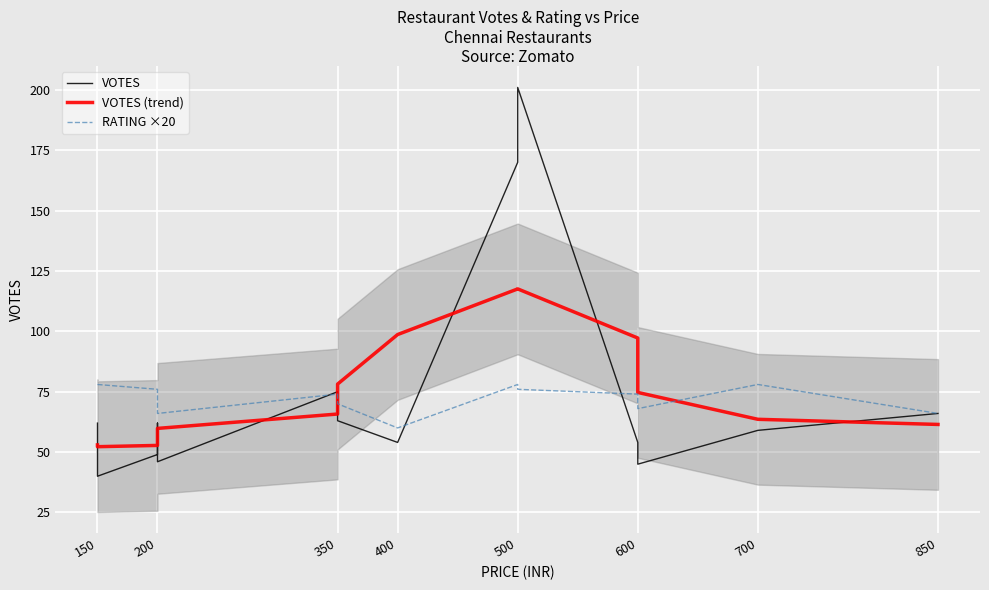

At how many categories does at least one series exceed 56?

15